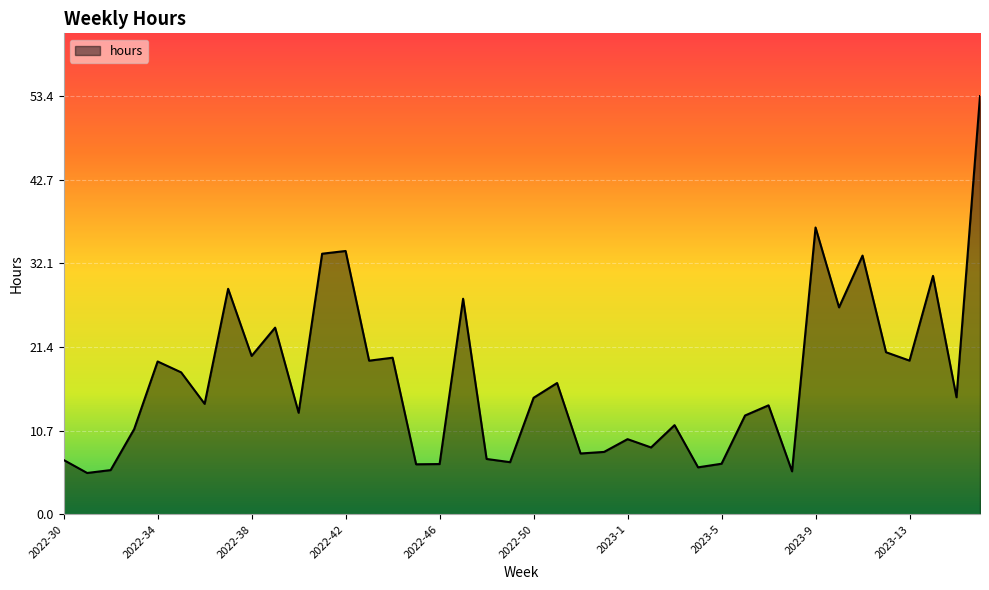

What is the maximum value shown in the chart?

53.4